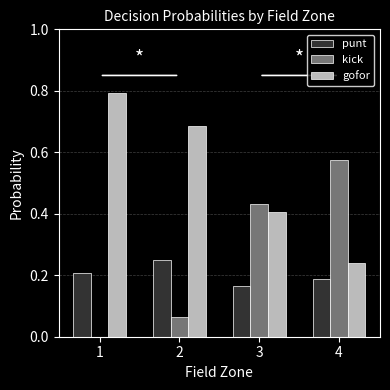

The kick series shows 0.7 at 3. True or false?

False